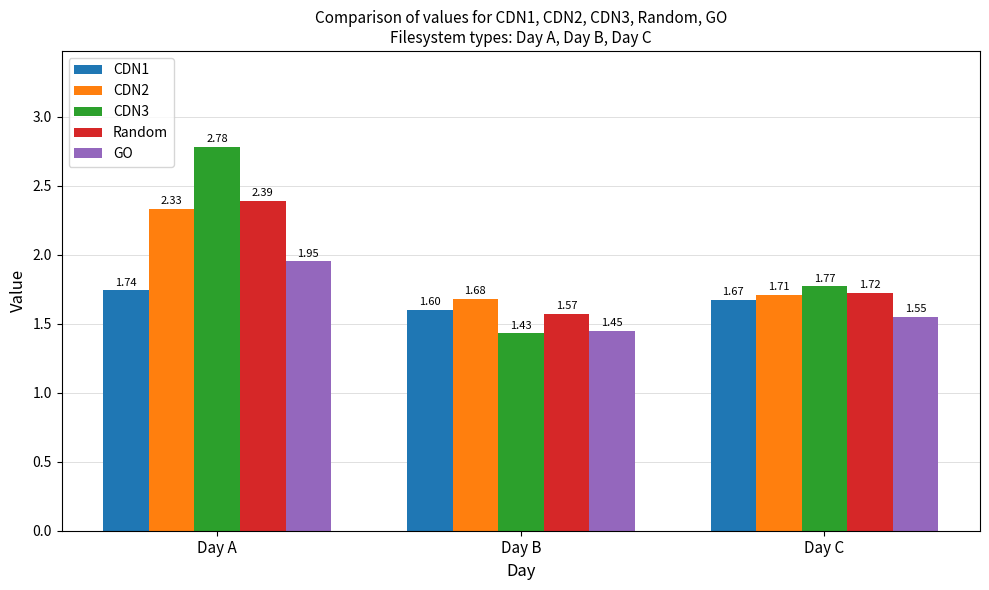

How many bars are there in each group?

5